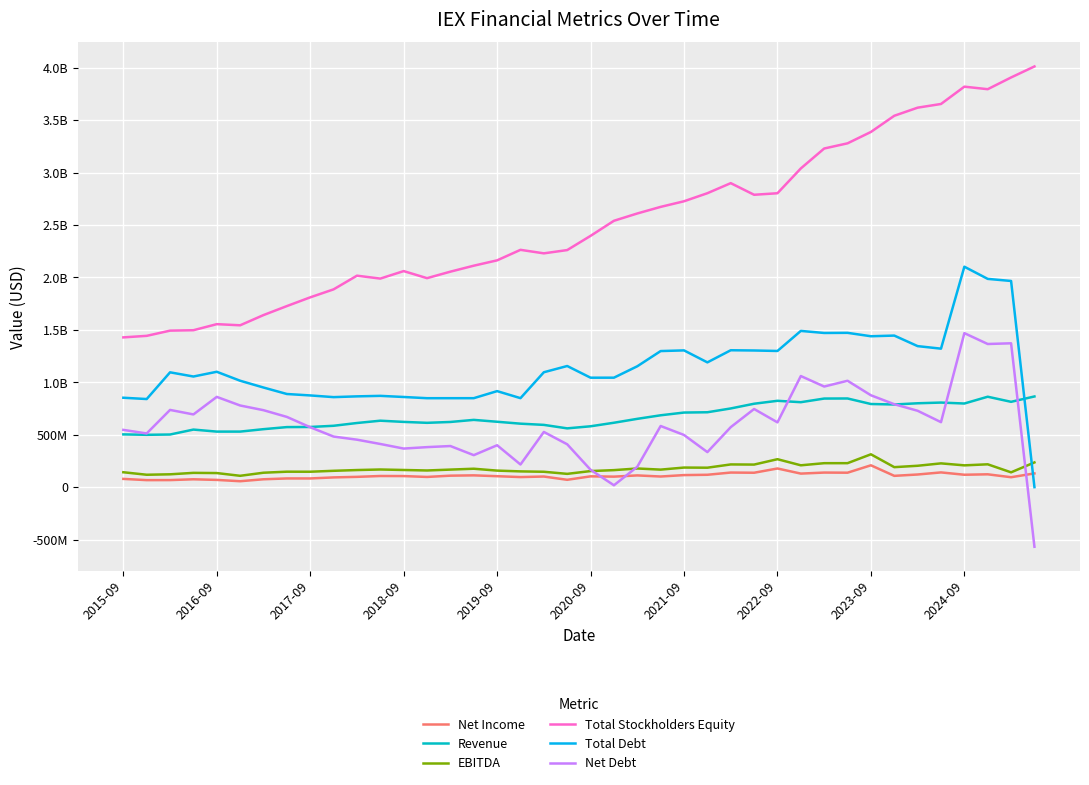

Does the chart have visible grid lines?

Yes